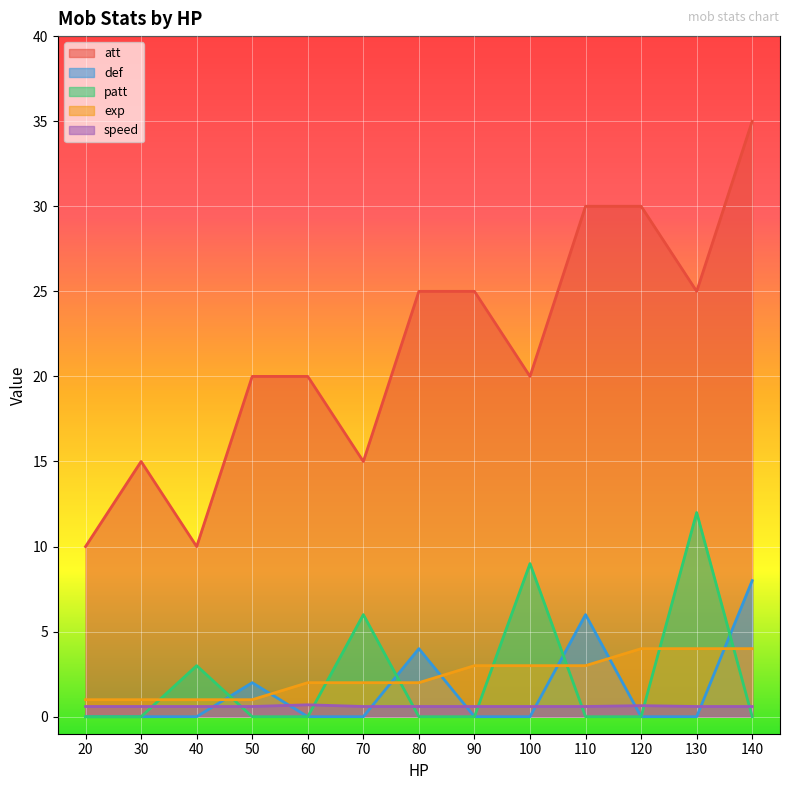

In att, how many points are lower than both neighbors (excluding endpoints)?

4